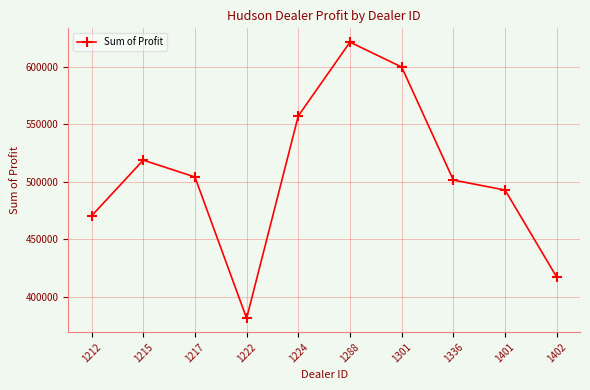

What is the difference between the maximum and minimum values?

239496.0